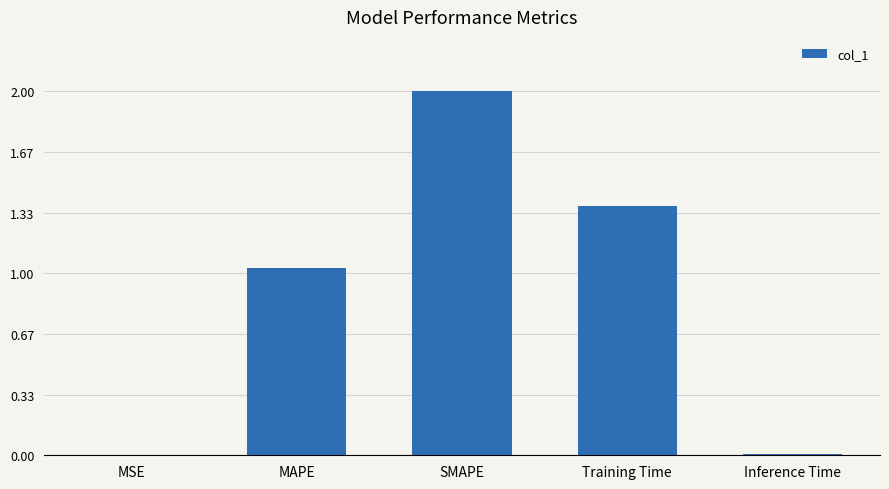

Are the bars grouped side by side (vs. stacked)?

No